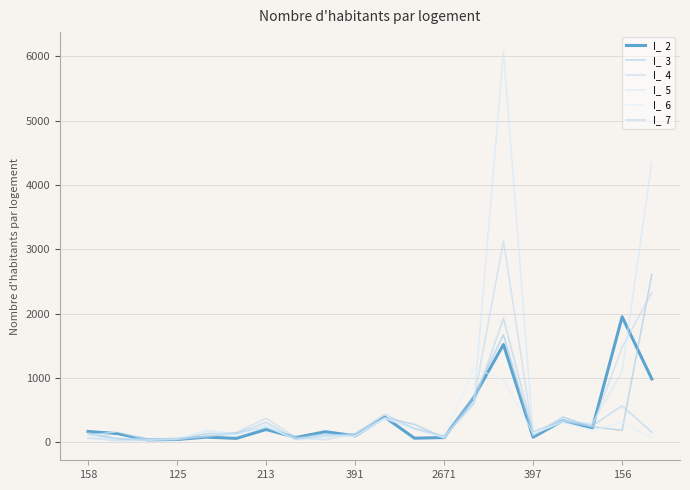

Reading left to right, list all the values displayed in this chart.

I_  2: 168	135	38	44	80	61	199	74	165	100	391	64	74	699	1520	79	336	226	1951	984
I_  3: 148	56	34	42	135	145	233	69	129	96	384	278	69	716	1672	98	394	240	187	2607
I_  4: 68	23	32	44	89	153	374	74	40	135	381	210	74	647	3128	117	330	243	1478	2329
I_  5: 61	69	37	53	184	129	264	37	82	101	375	218	74	591	6073	133	333	295	1103	4349
I_  6: 103	167	41	56	169	104	247	41	113	93	368	214	77	1155	970	138	310	181	314	75
I_  7: 125	51	48	59	94	136	311	48	102	135	434	214	97	604	1925	164	347	261	566	156